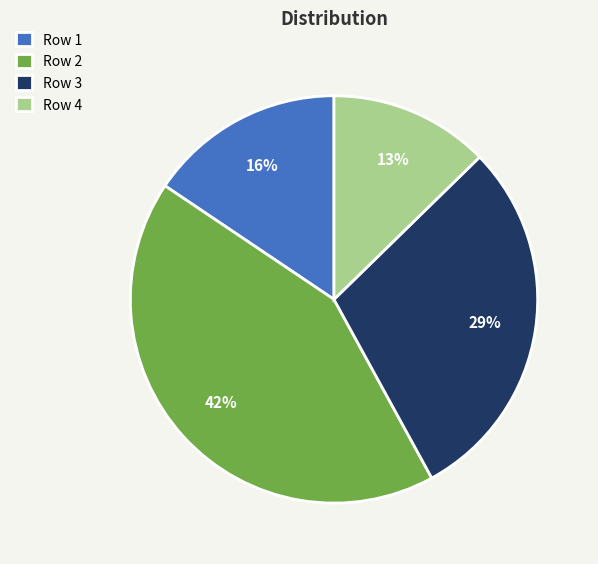

Does Row 3 represent more than half of the total?

No